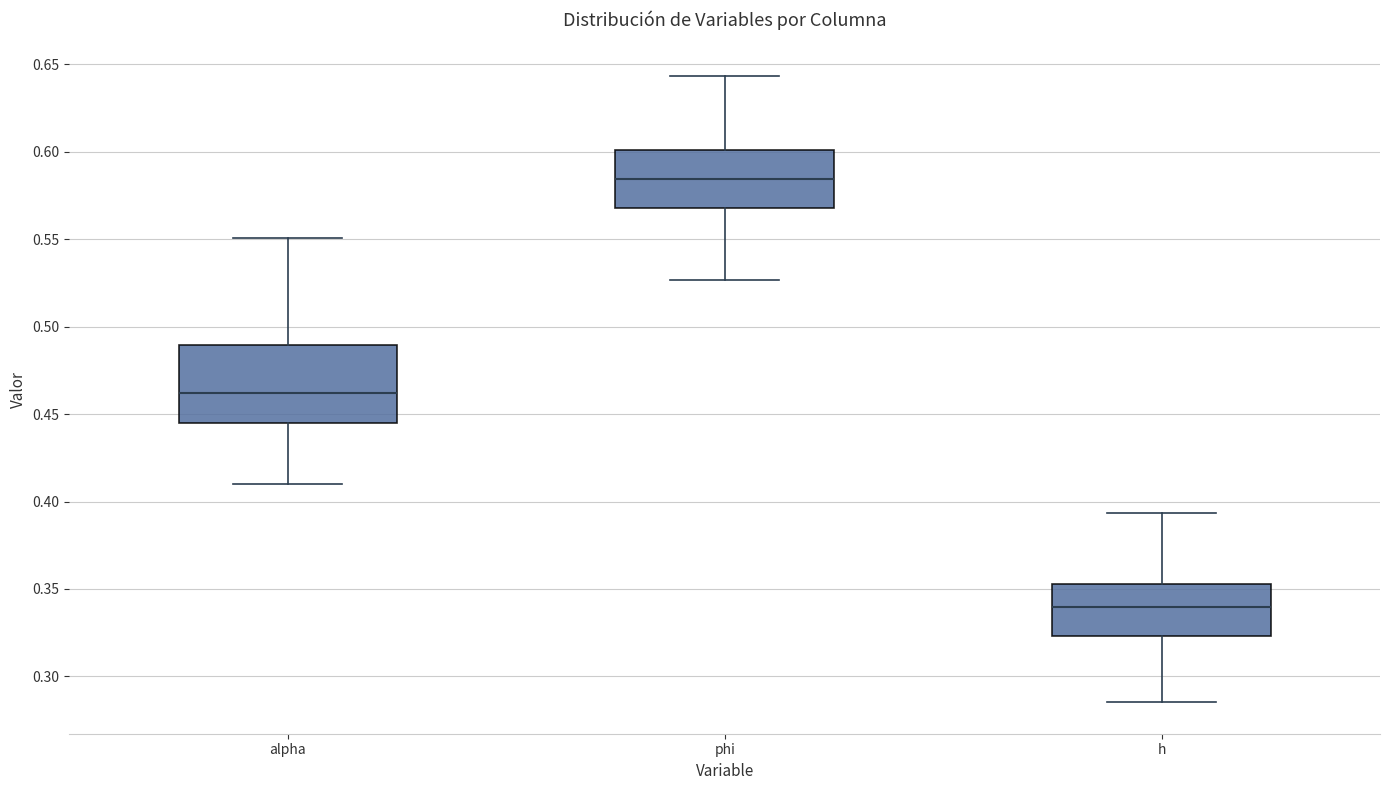

Which box's median line is the highest?

phi